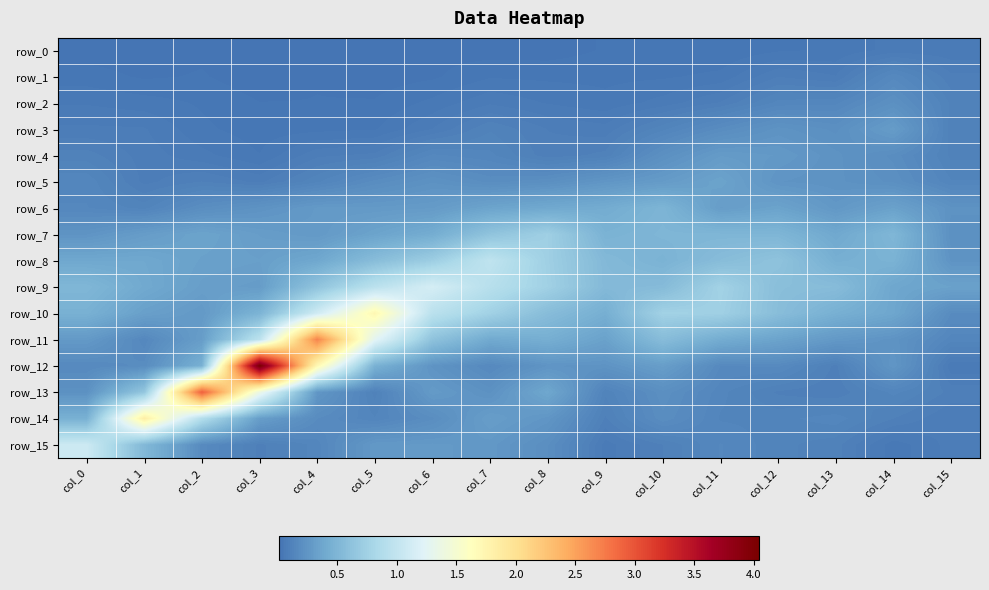

The row_10 series shows 0.1 at col_1. True or false?

False